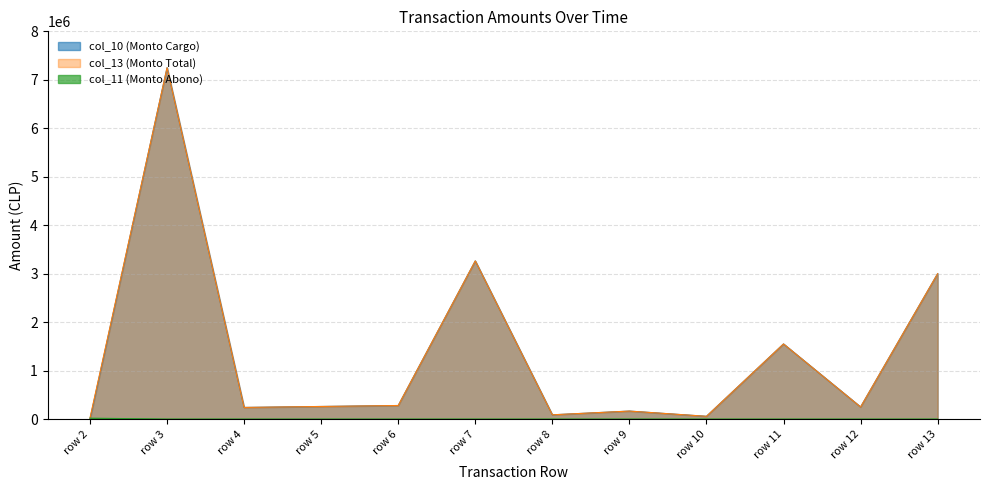

What is the maximum value shown in the chart?

7249000